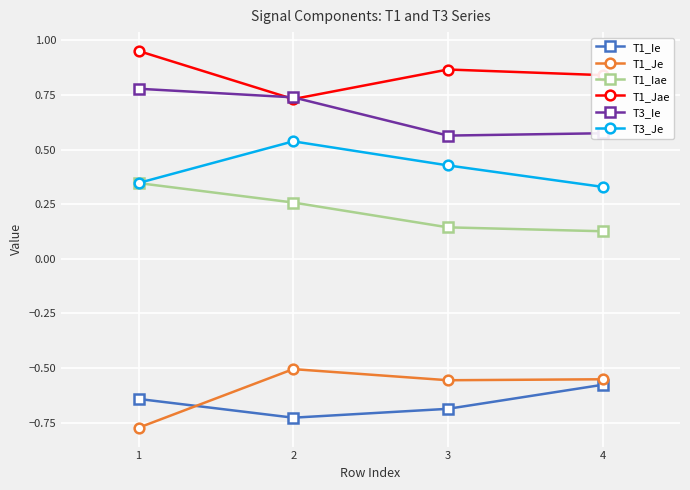

How many lines are shown in the chart?

6